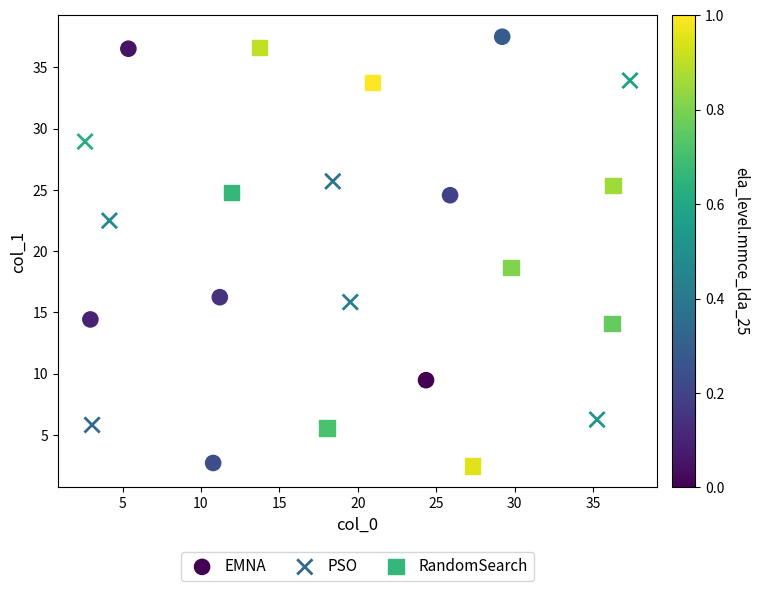

What are all the series names shown in the legend?

EMNA, PSO, RandomSearch